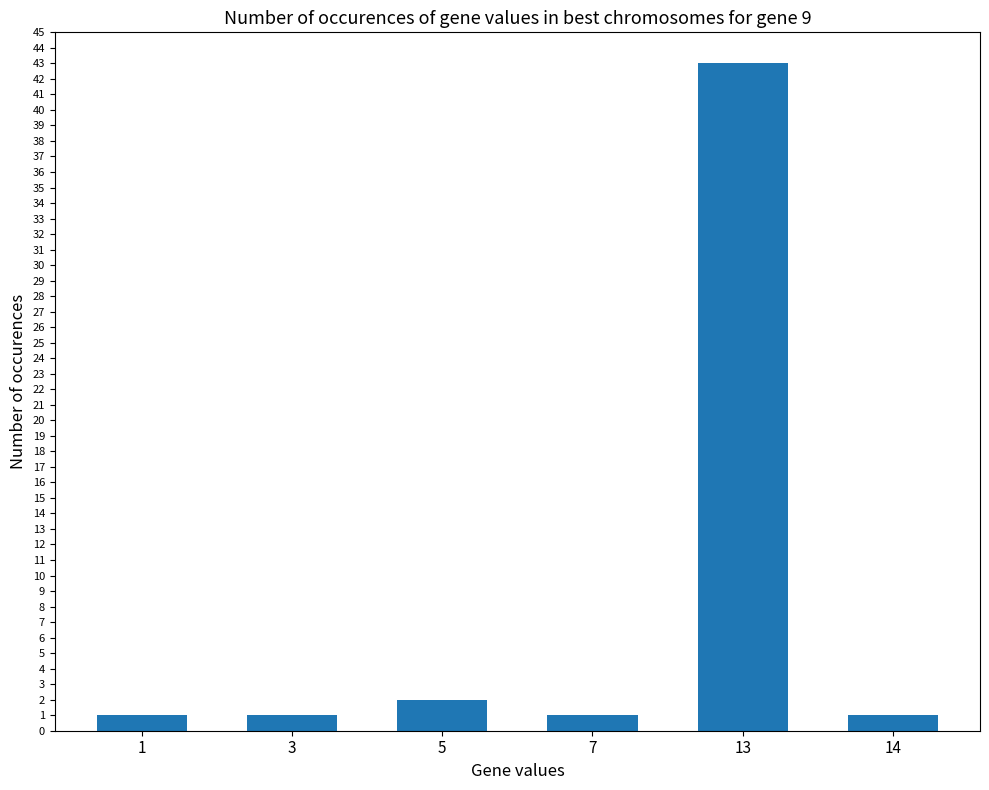

Between 14 and 13, which is larger?

13